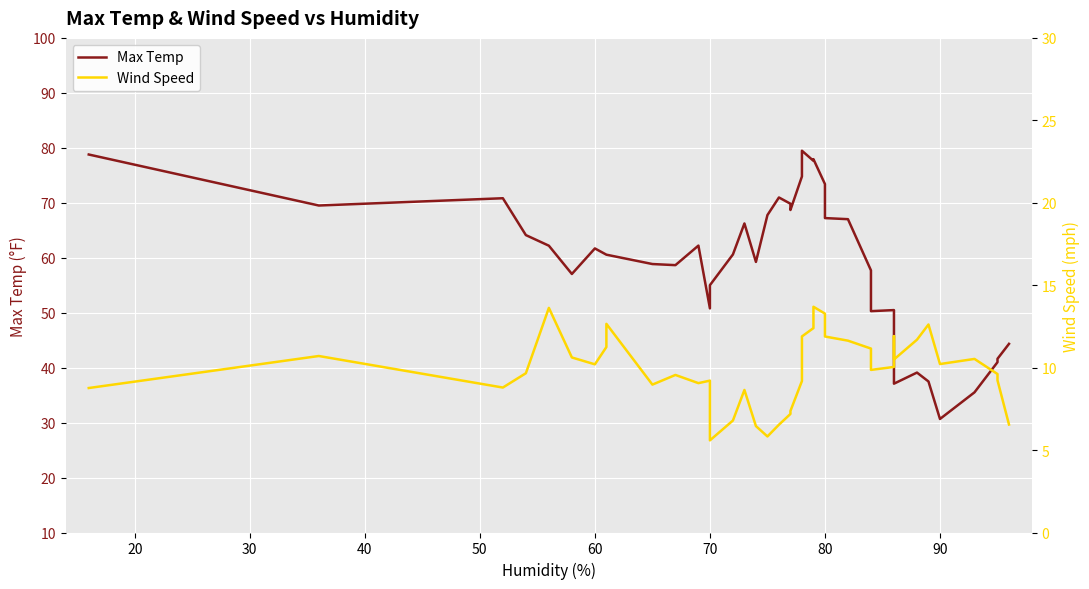

What is the minimum value shown in the chart?

5.6